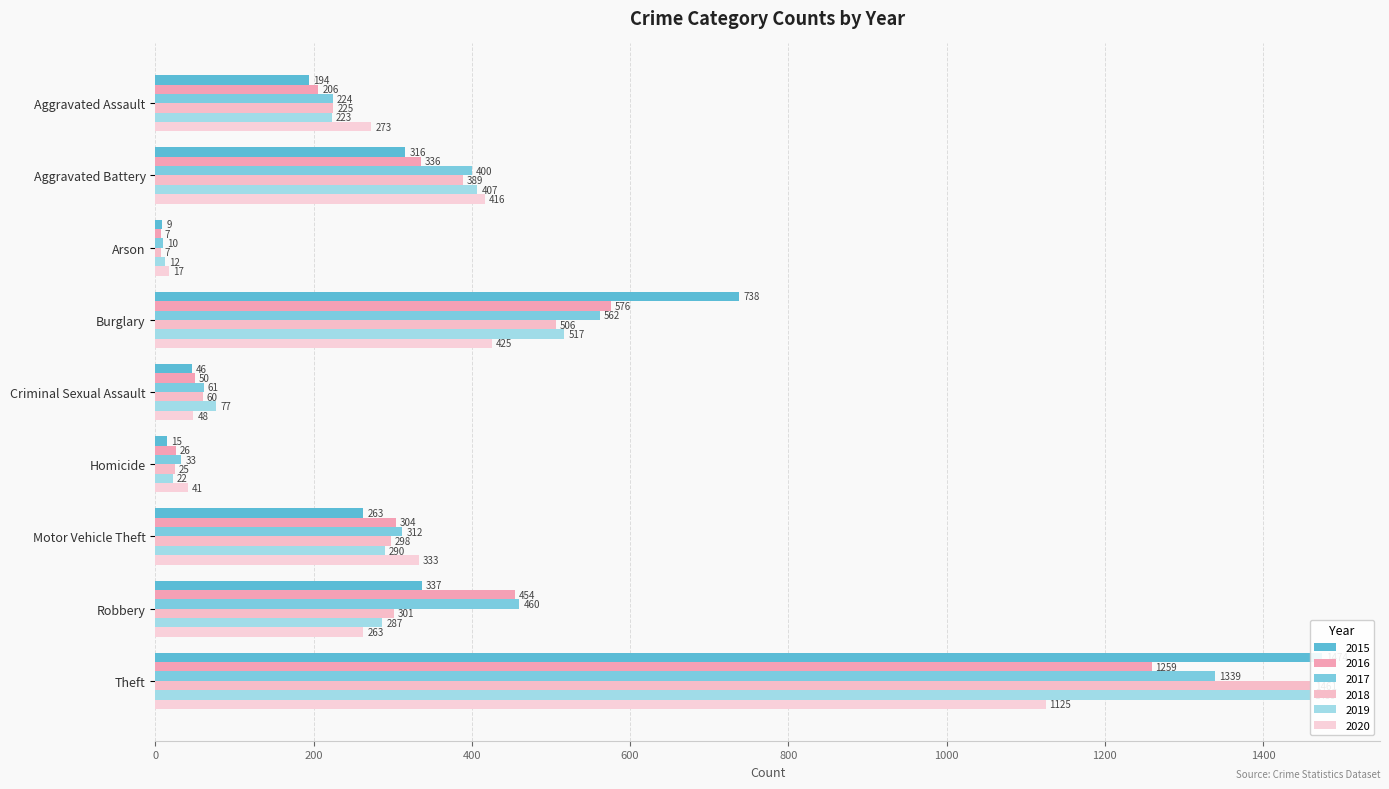

How many values in the 2018 series exceed 298?

4